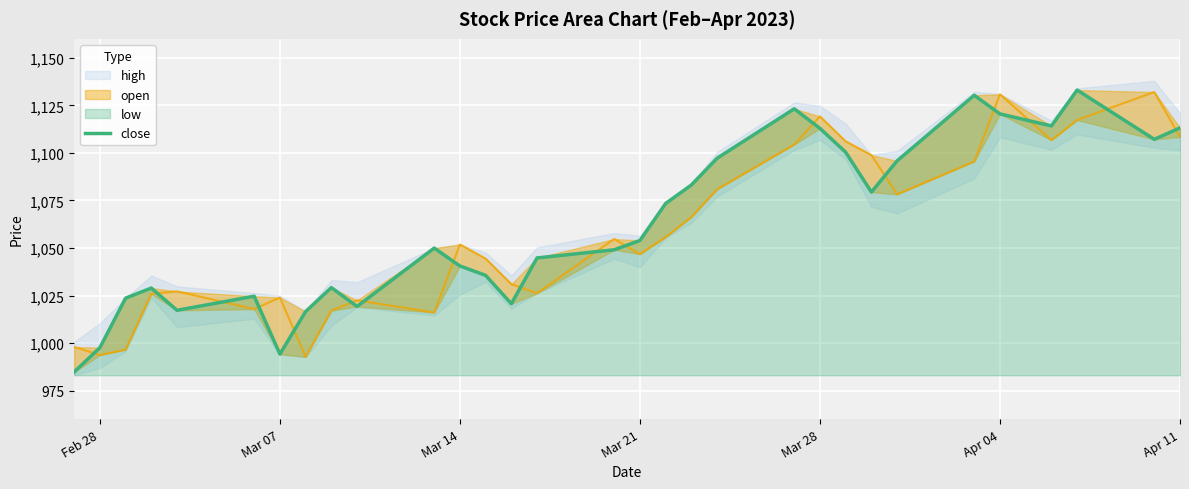

Which label corresponds to the smallest value in the chart?

Feb 28